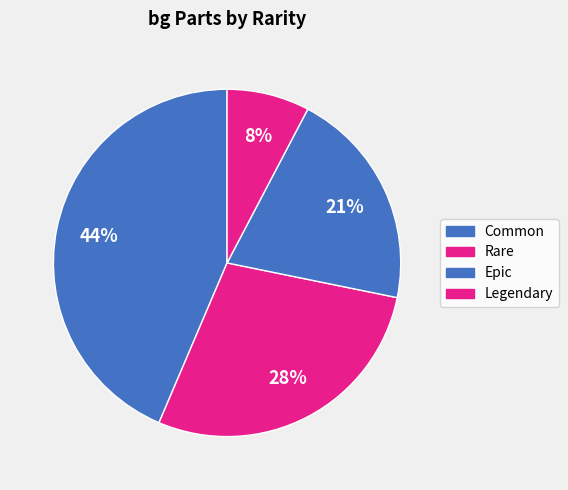

To the nearest percent, what is the difference between the Rare and Epic slice percentages?

8%